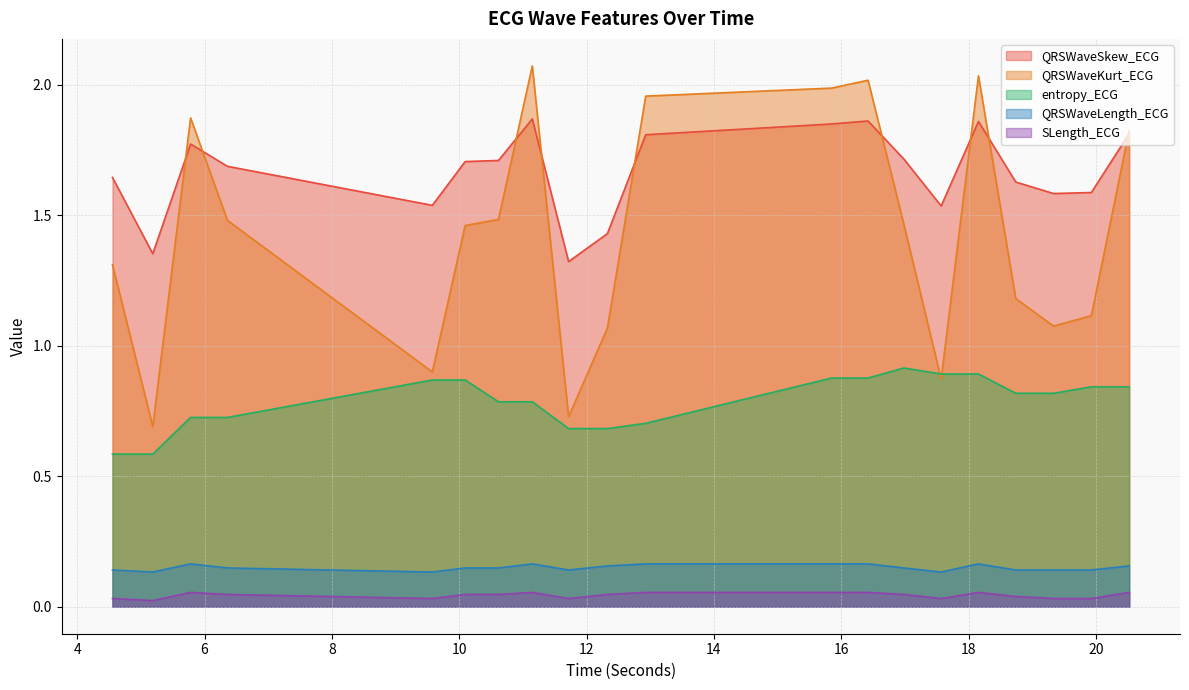

What is the difference between the highest and lowest values at 12.9296875?

1.9